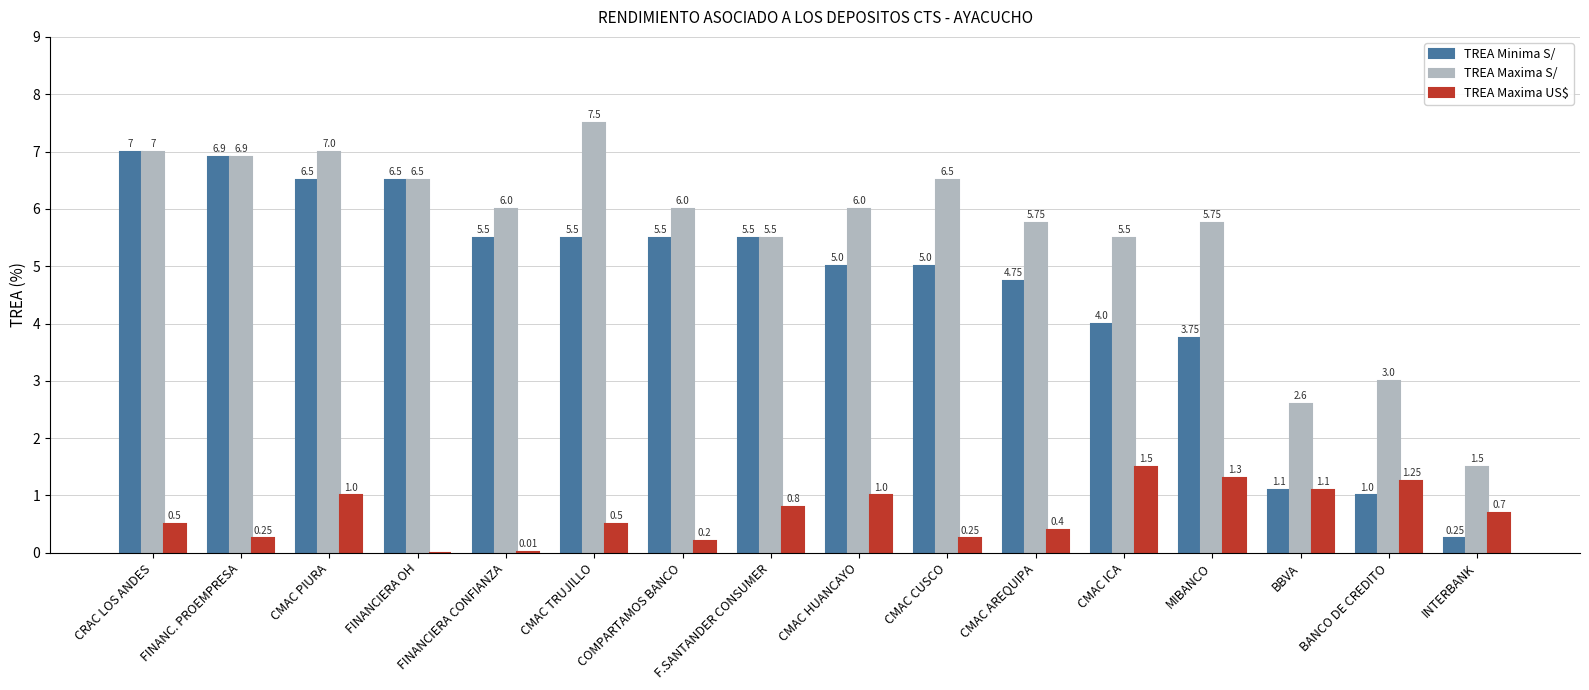

Count the number of categories in the chart.

16